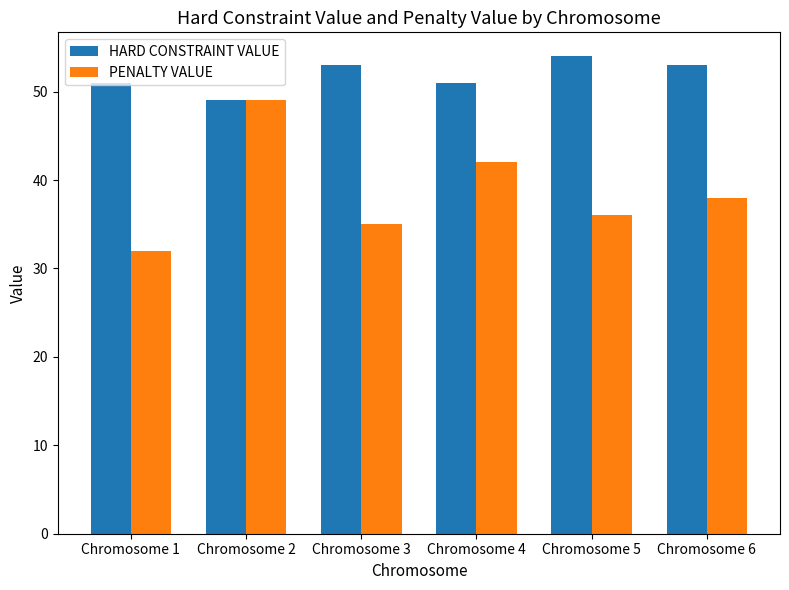

What is the smallest value displayed?

32